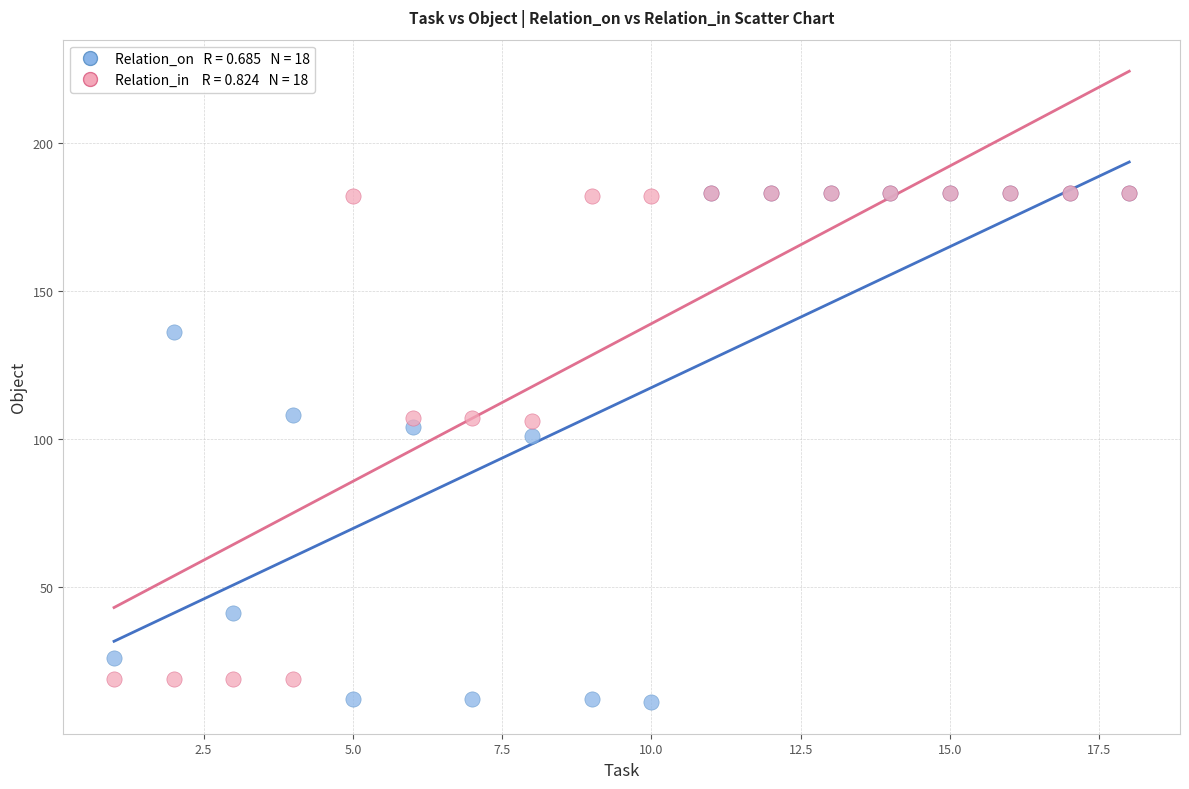

Across all series, what Y value is closest to 97?

101